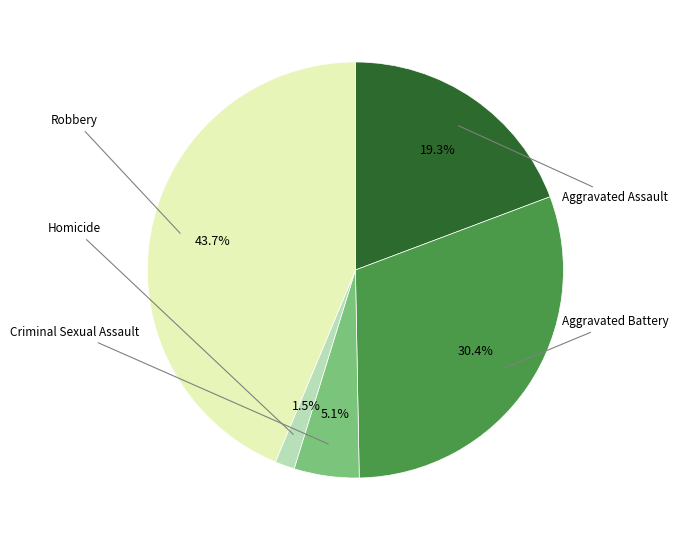

Is there any slice that represents more than half of the pie?

No